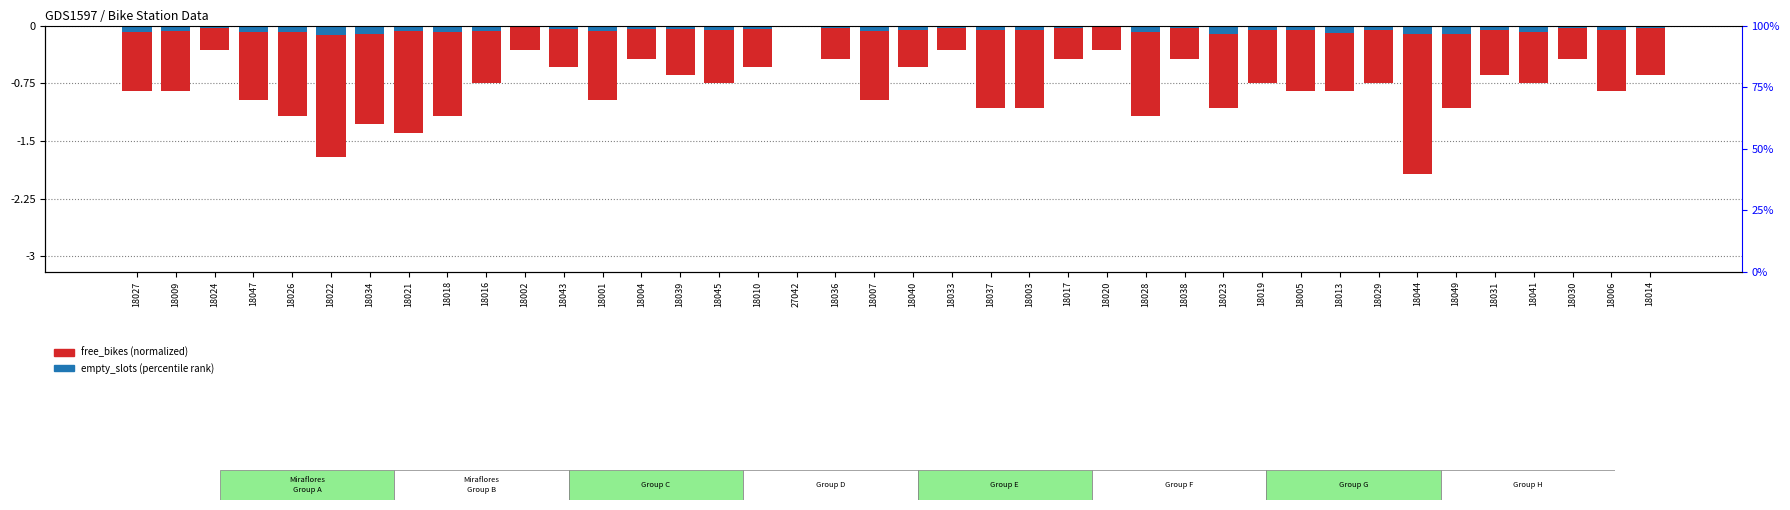

True or false: free_bikes (normalized) has a value of -0.5 at 18047.

False